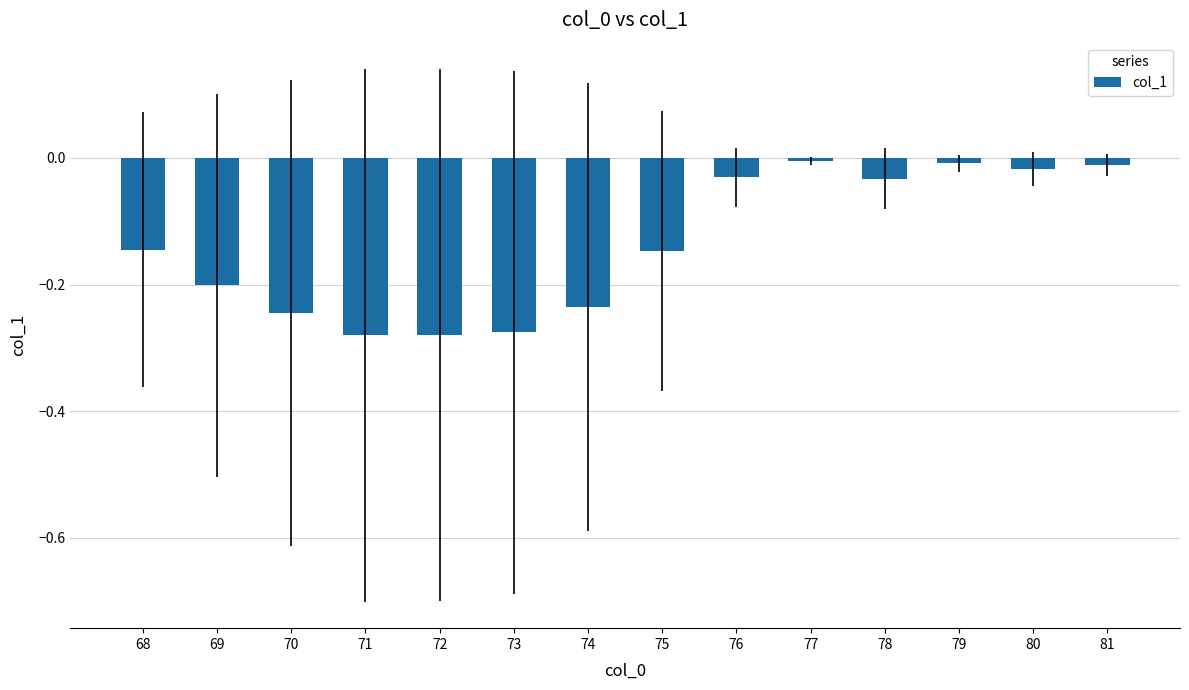

The chart shows a value of -0.0 at 76. True or false?

True